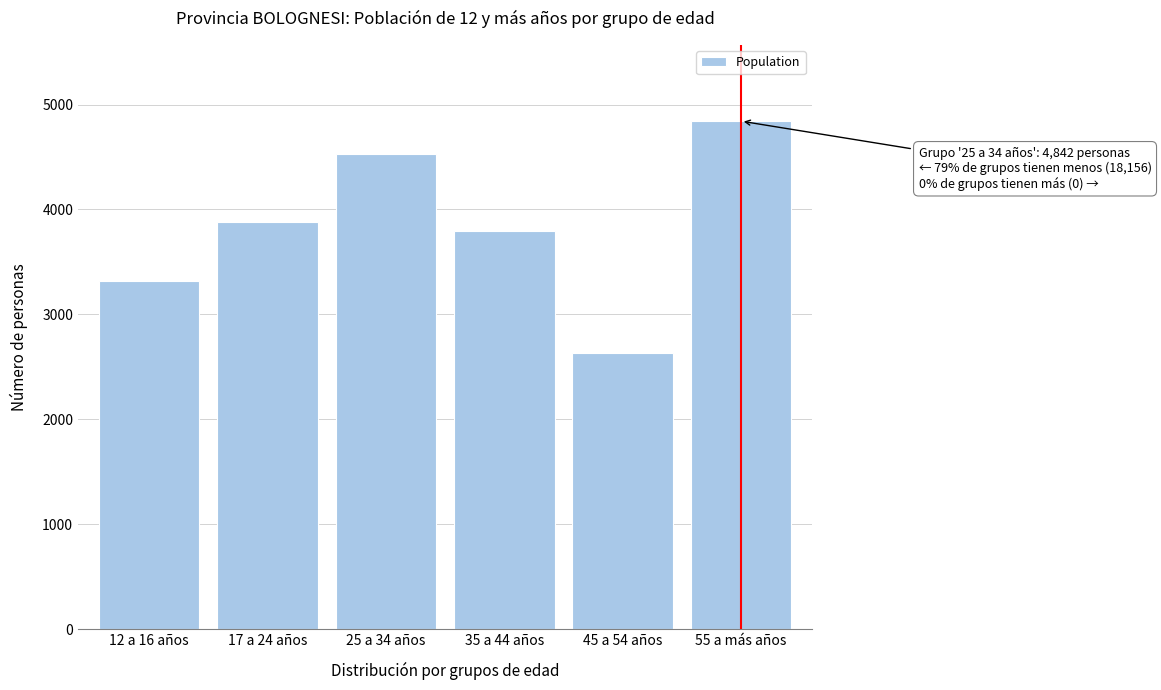

Reading left to right, transcribe all the data shown in this chart.

12 a 16 años=3317	17 a 24 años=3881	25 a 34 años=4525	35 a 44 años=3798	45 a 54 años=2635	55 a más años=4842